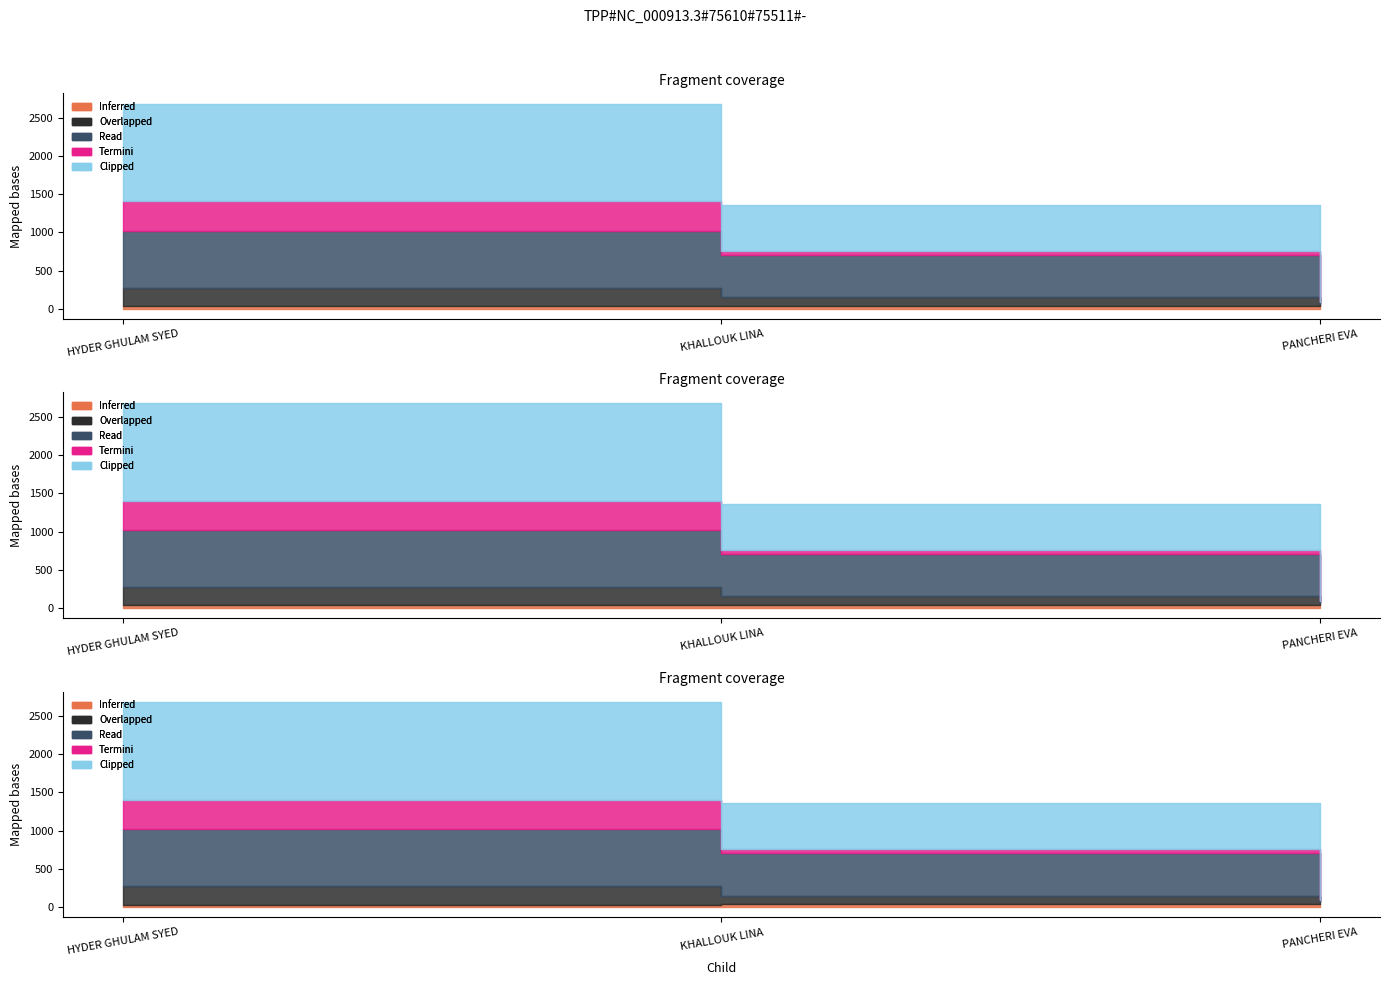

Where does the Inferred series first go above 35?

PANCHERI EVA